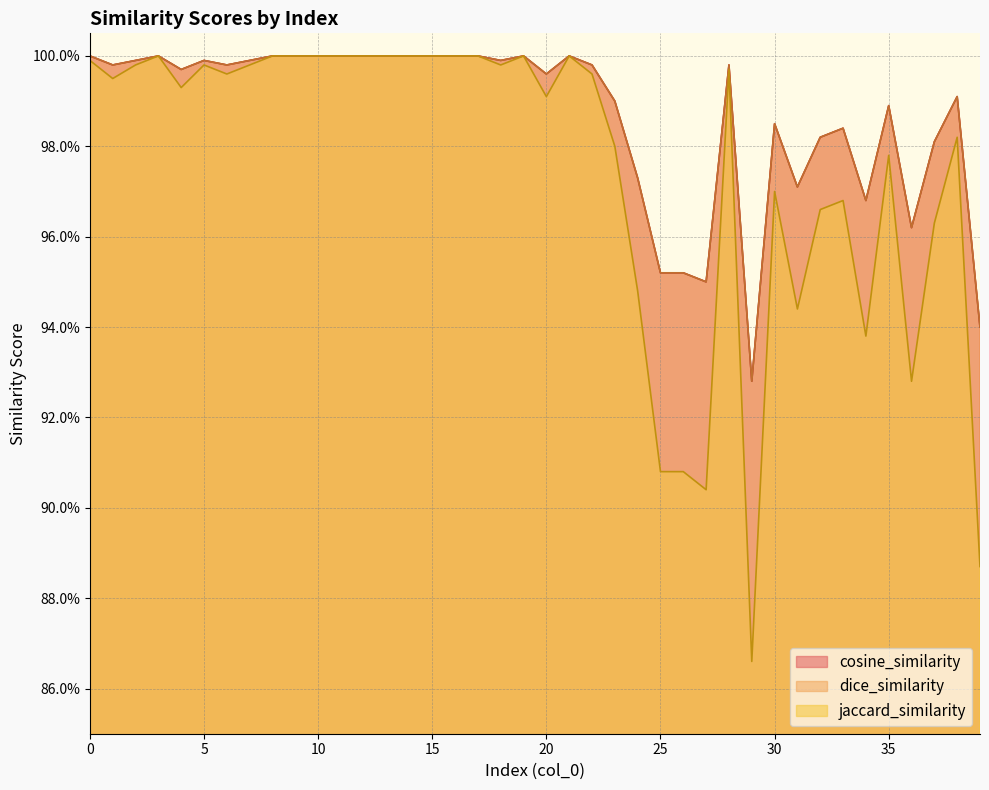

Is the value of jaccard_similarity at 18 greater than the value of cosine_similarity at 3?

No